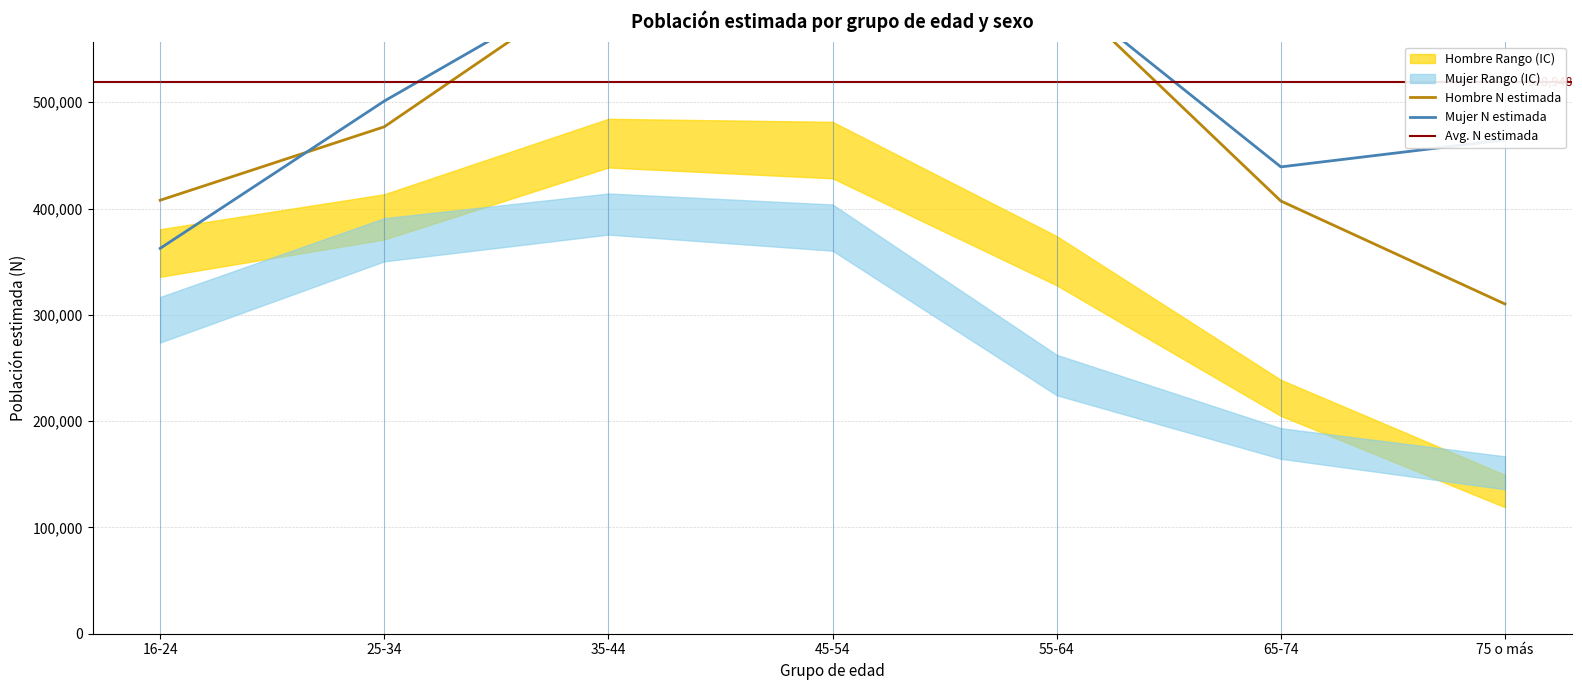

The Hombre N lim sup series shows 380571 at 16-24. True or false?

True